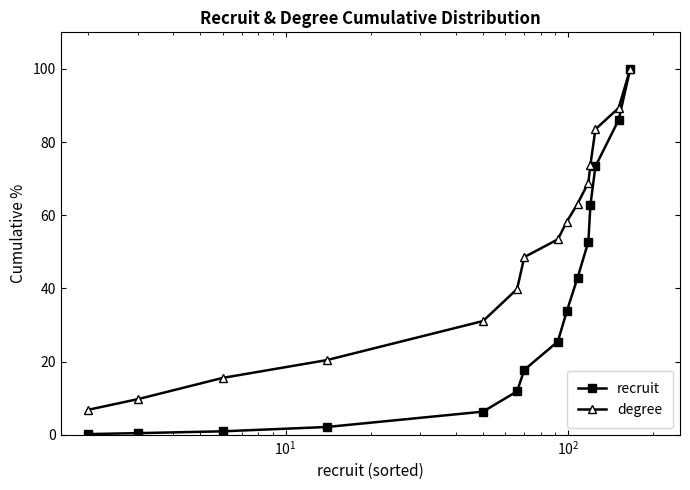

Which series has the largest range (max minus min)?

recruit